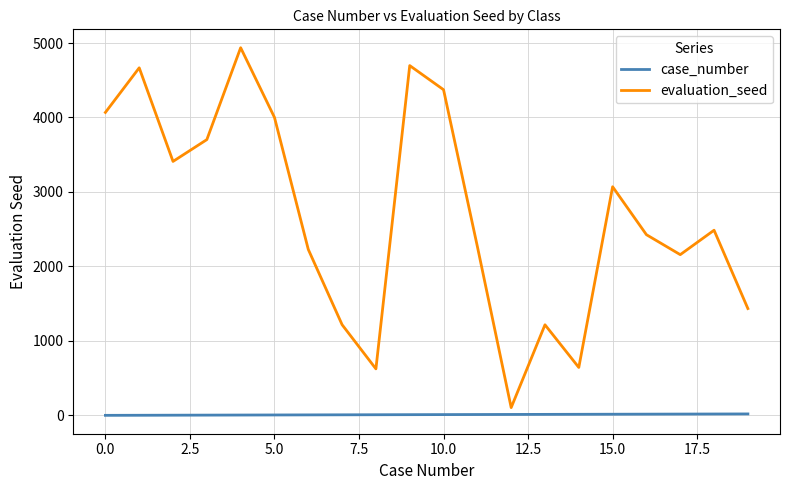

What is the sum of all evaluation_seed values?

53730